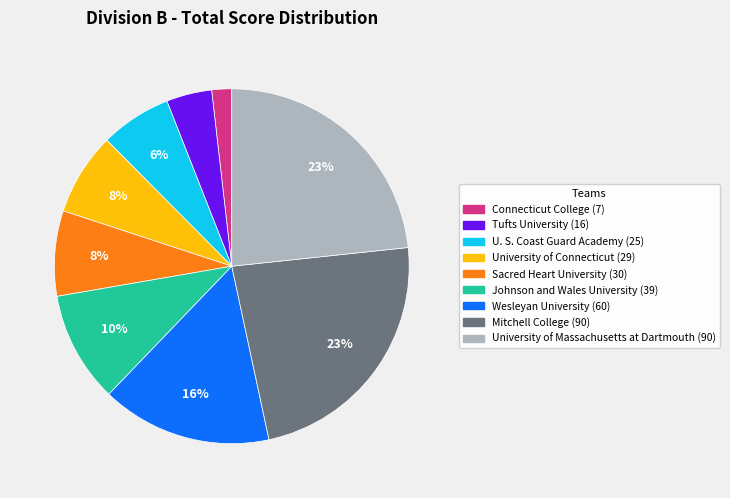

To the nearest percent, what portion does U. S. Coast Guard Academy represent?

6%